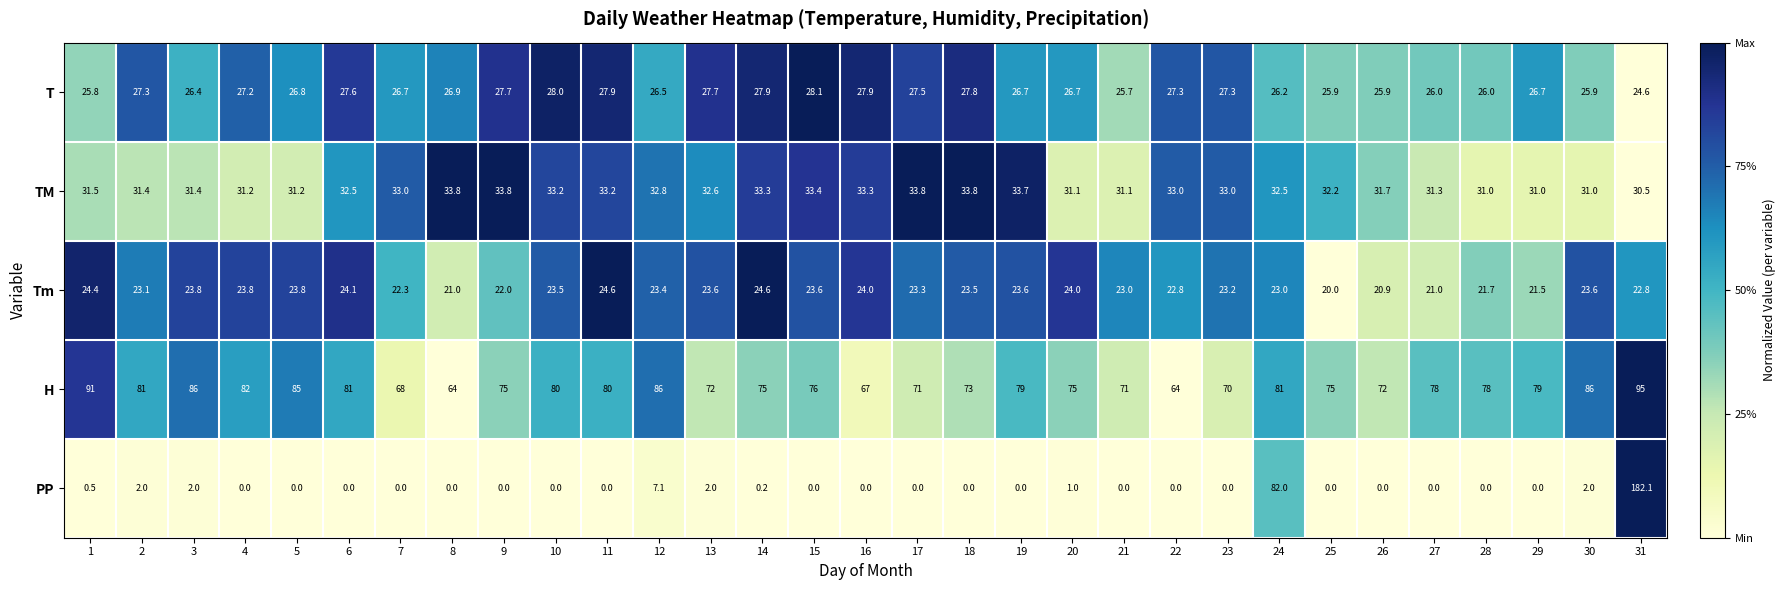

What is the difference between the highest and lowest values at 22?

64.0